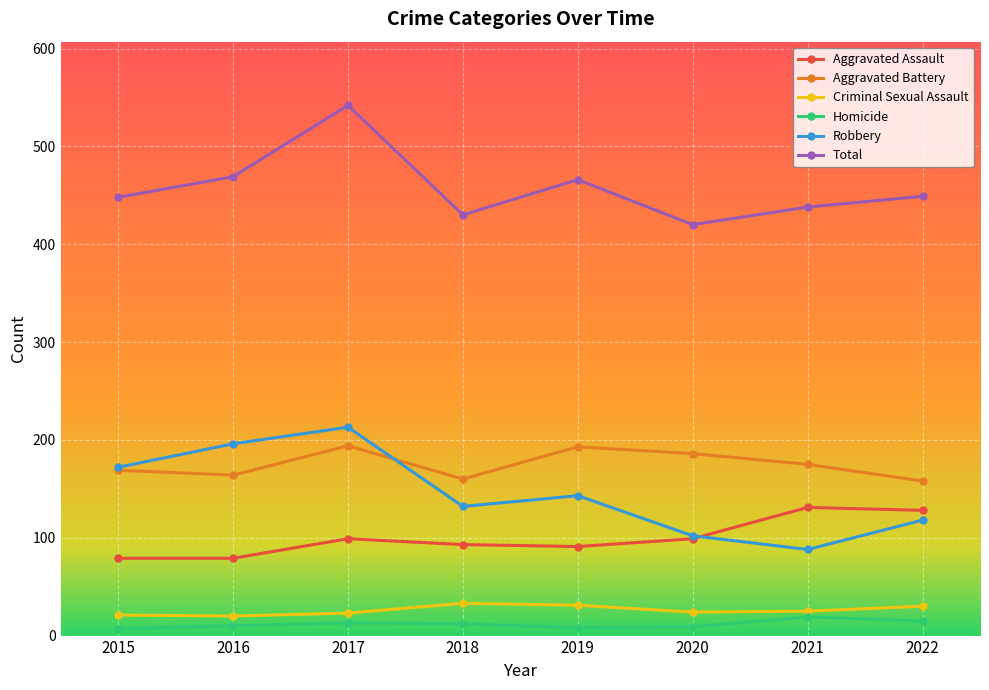

True or false: Homicide has more than 1 interior local peaks.

True